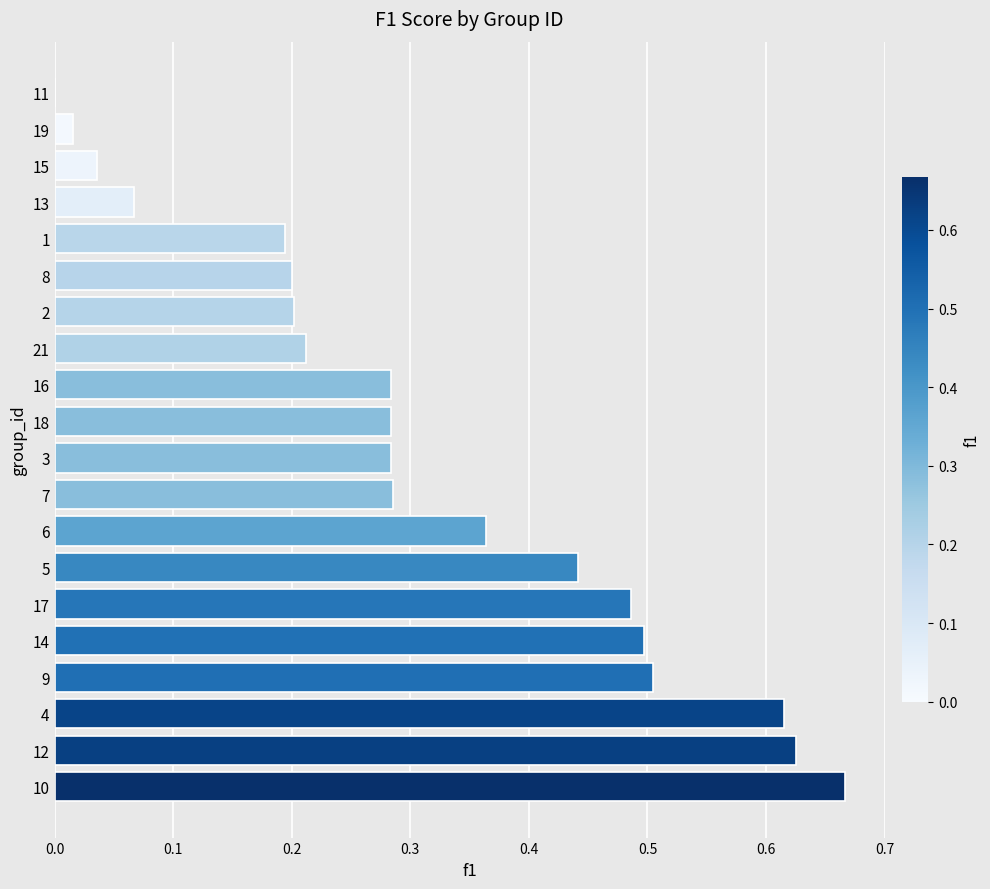

The value at 16 is 0.4. True or false?

False